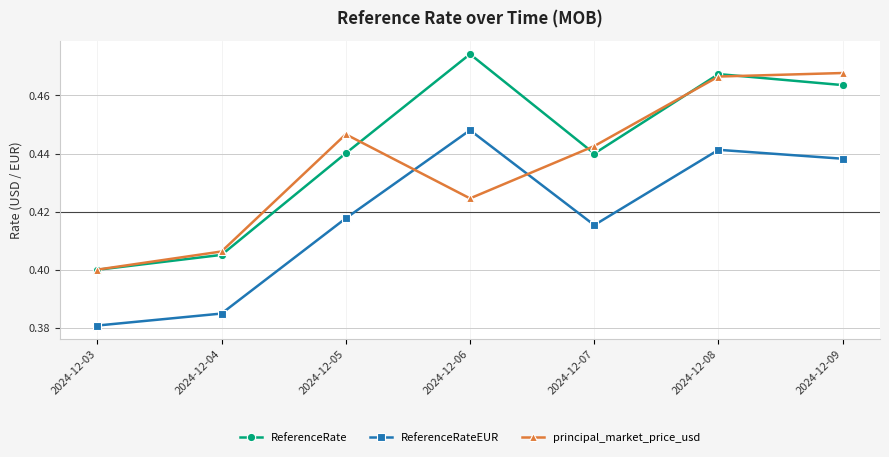

At which category does ReferenceRateEUR reach its first local valley?

2024-12-07